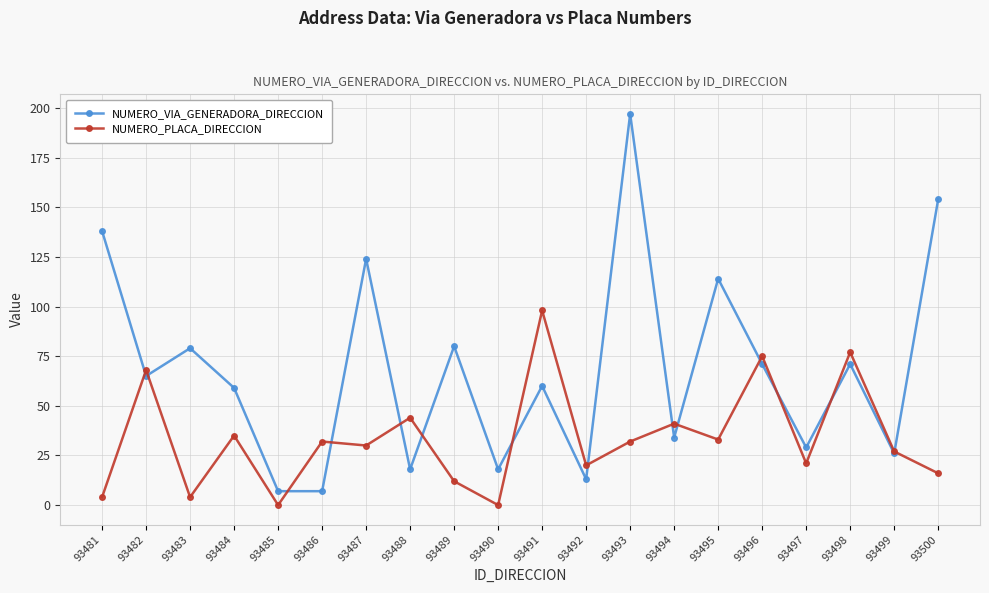

Which series has the largest range (max minus min)?

NUMERO_VIA_GENERADORA_DIRECCION